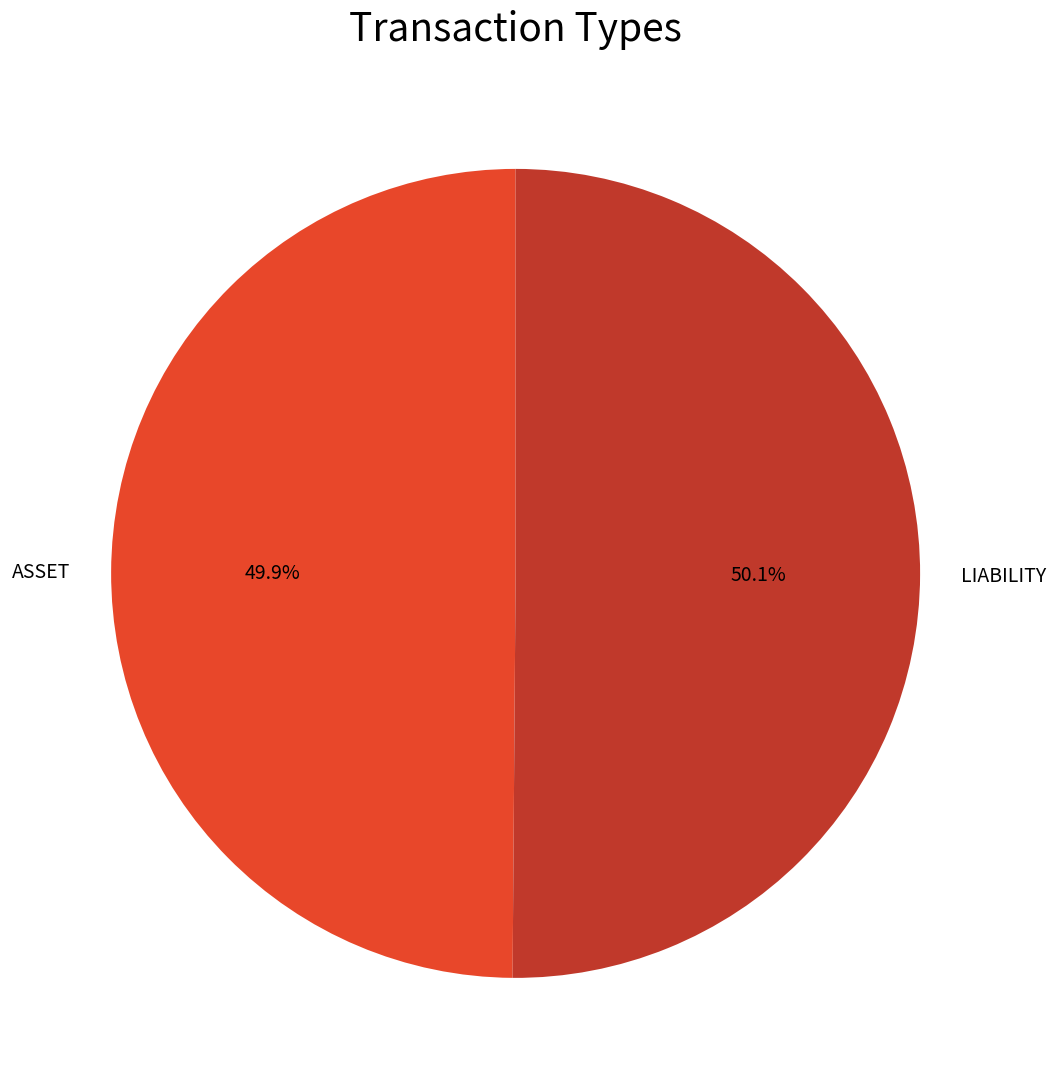

How many segments does this pie chart have?

2